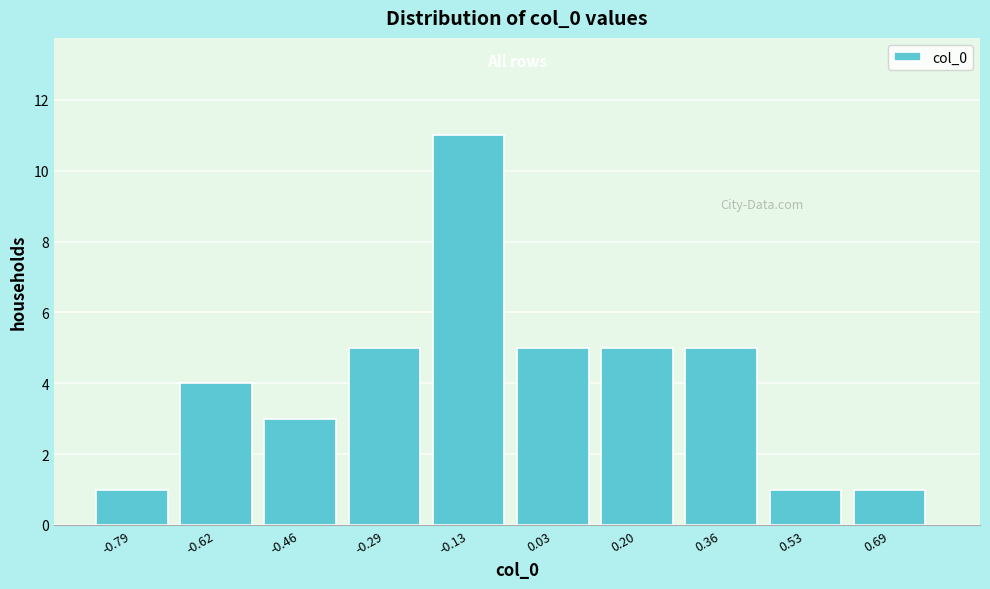

Reading left to right, extract all data points from this chart.

-0.79=1	-0.62=4	-0.46=3	-0.29=5	-0.13=11	0.03=5	0.20=5	0.36=5	0.53=1	0.69=1